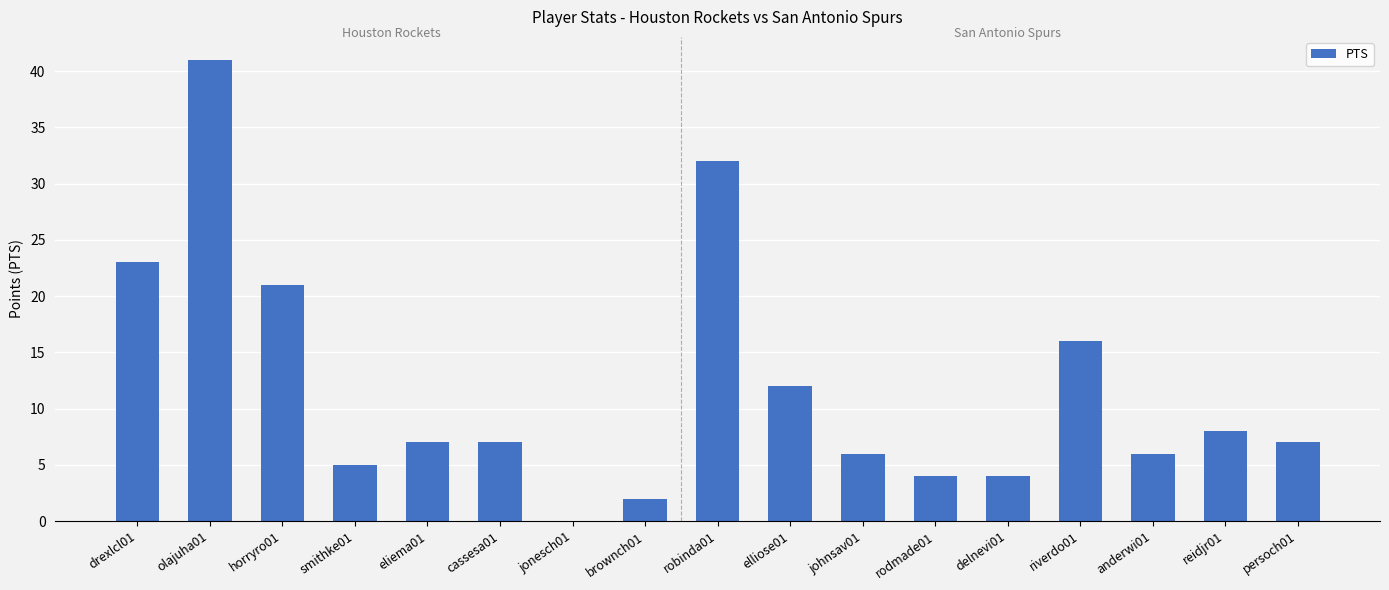

Where is the data nearest to the value 20?

horryro01